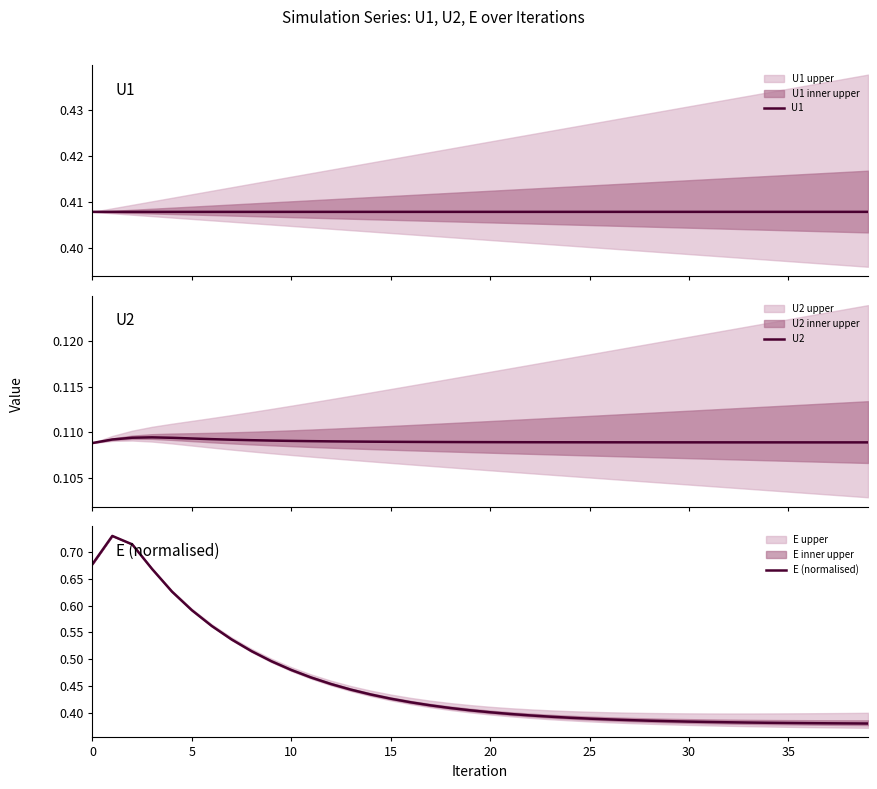

What are all the series names shown in the legend?

U1, U2, E (normalised)